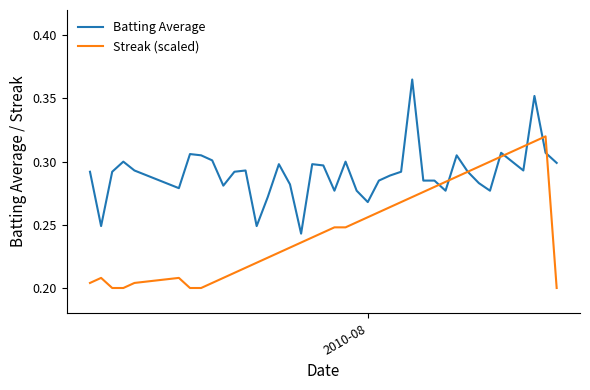

Rank the series by their average value, from lowest to highest.

Streak (scaled), Batting Average